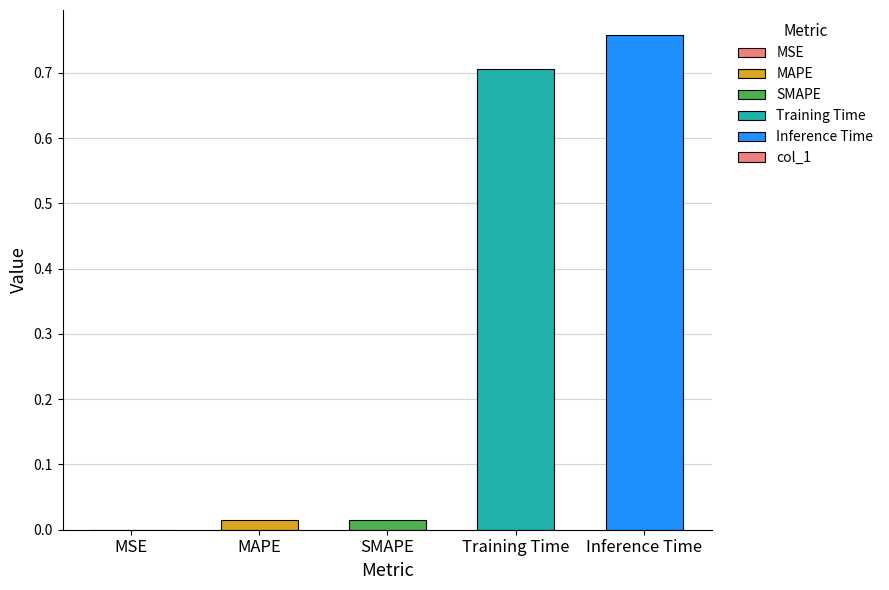

True or false: the data shows 0.7 at Training Time.

True